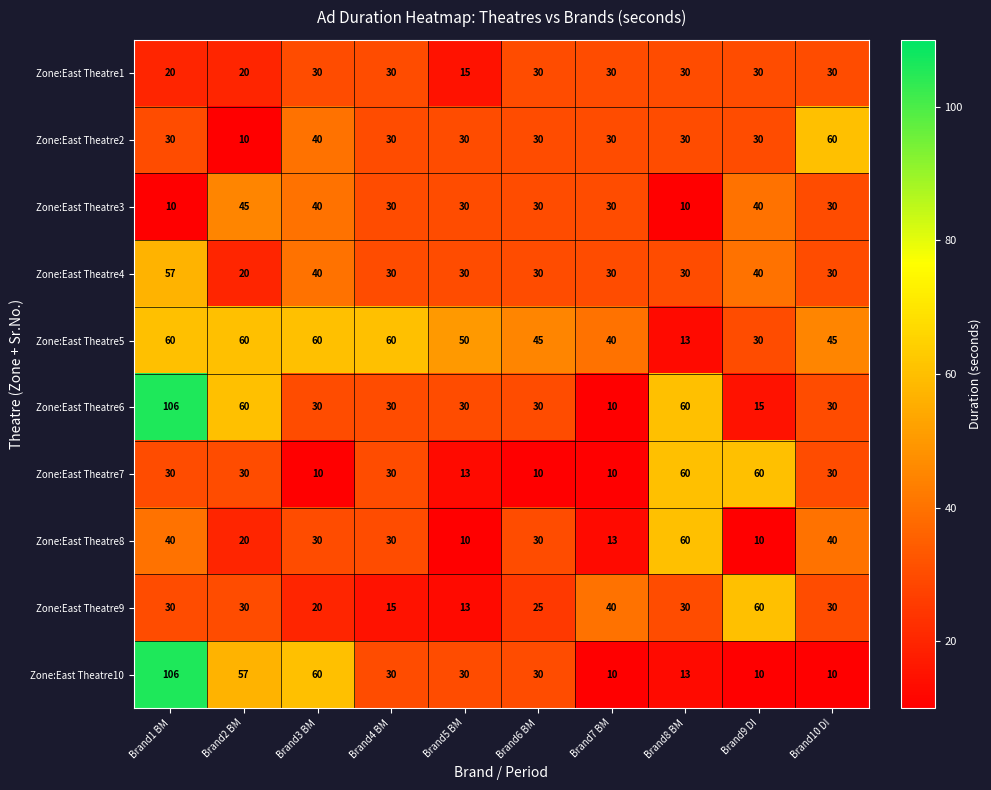

What is the maximum value shown in the chart?

106